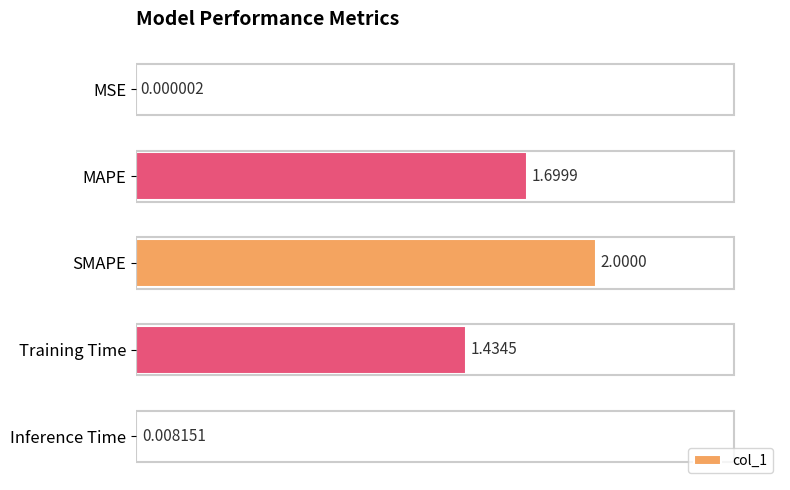

Count the number of values greater than 1.

3